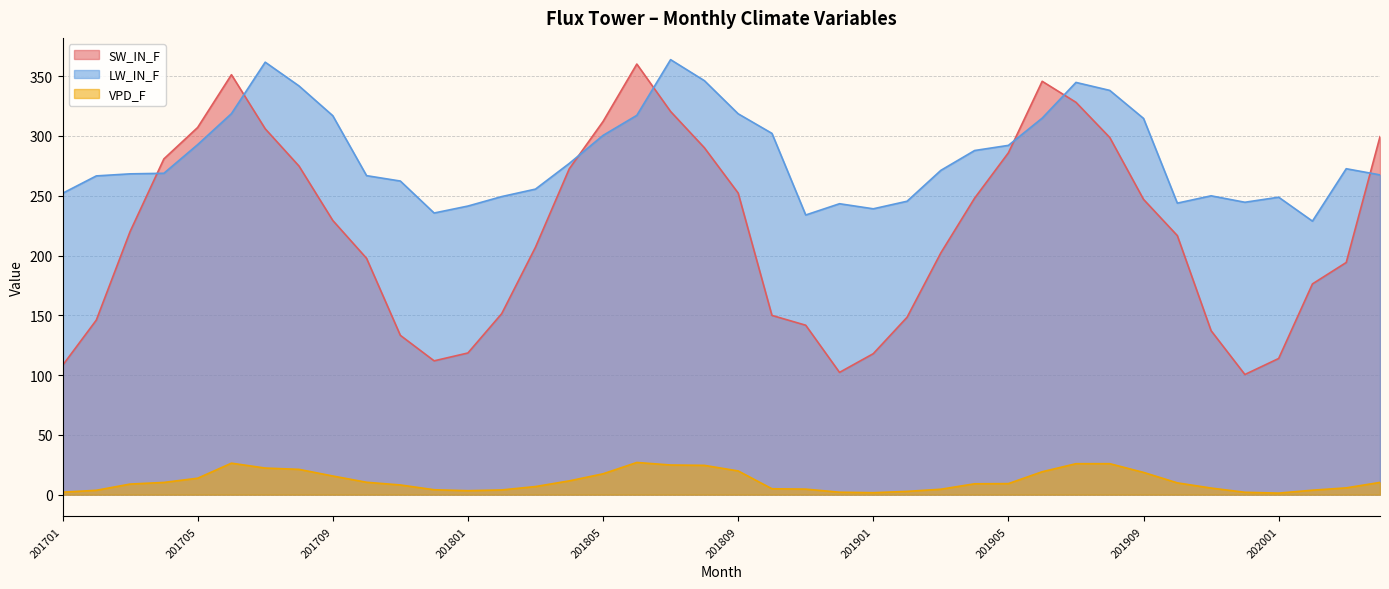

Which label corresponds to the smallest value in the chart?

202001